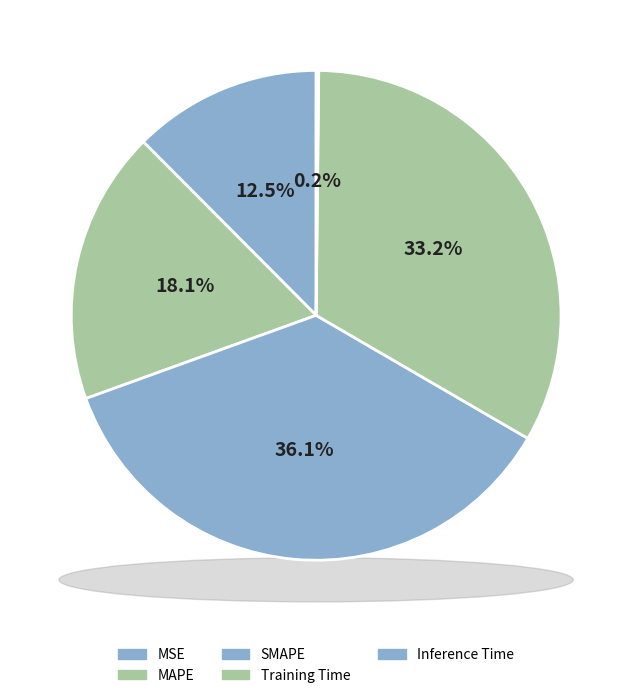

Is the sum of MAPE and Inference Time greater than half?

No